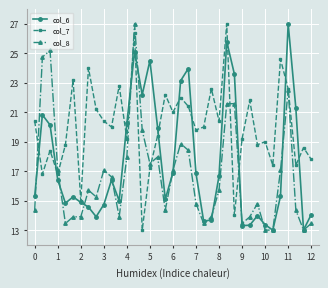

How many categories are shown in the chart?

37